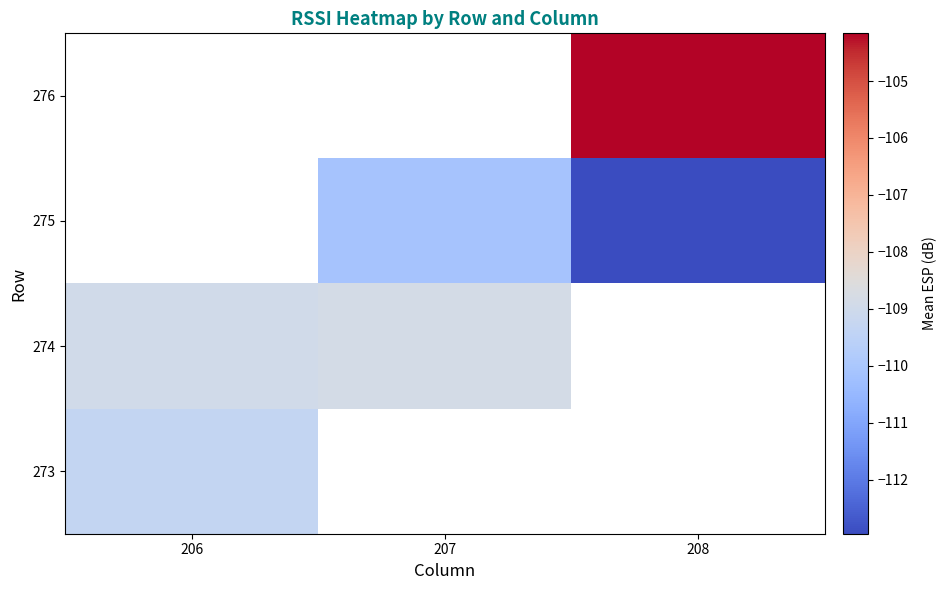

How many data points does each series have?

3